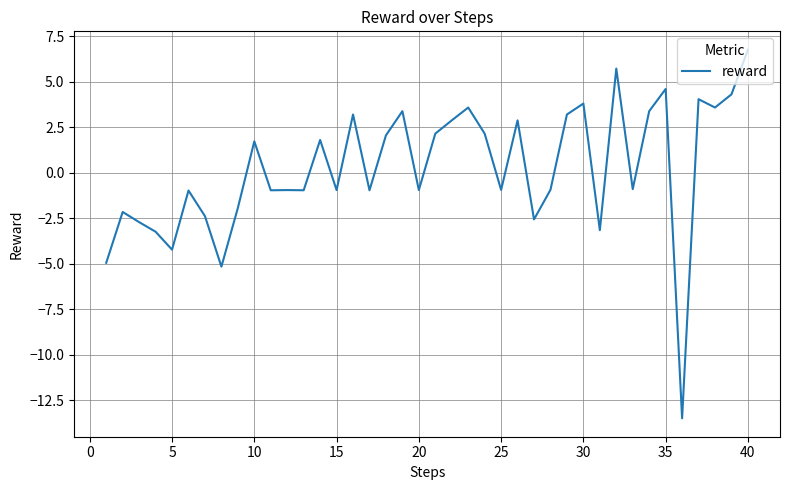

How many lines are shown in the chart?

1